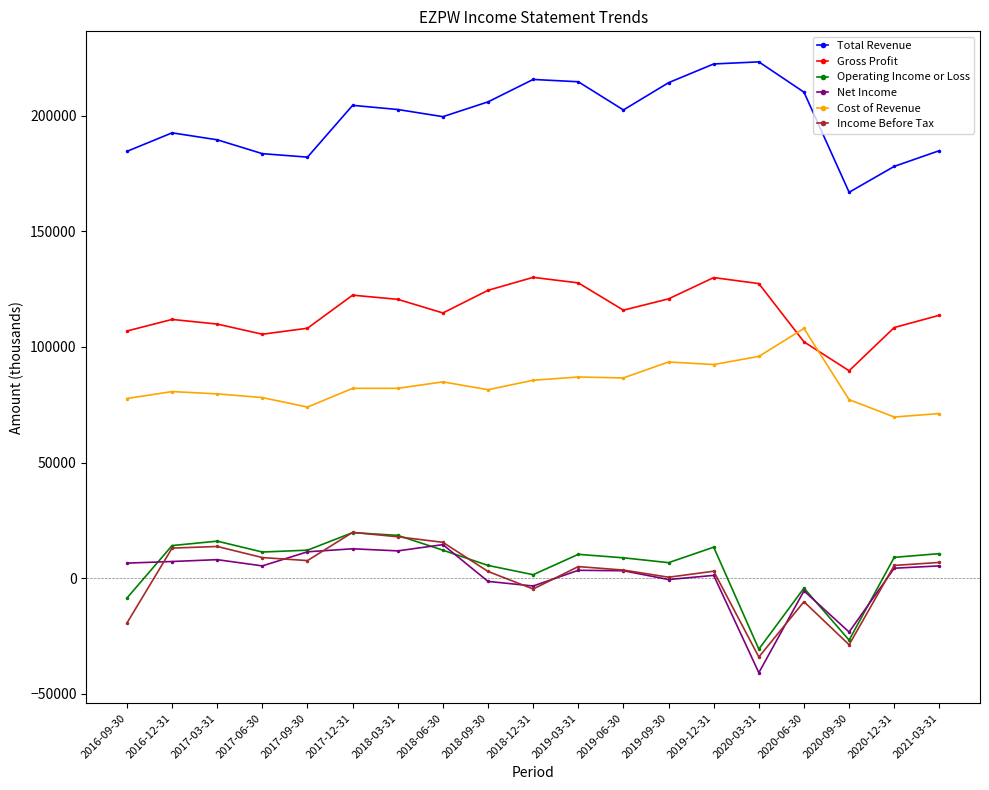

Is the value of Gross Profit at 2016-09-30 greater than the value of Operating Income or Loss at 2018-09-30?

Yes